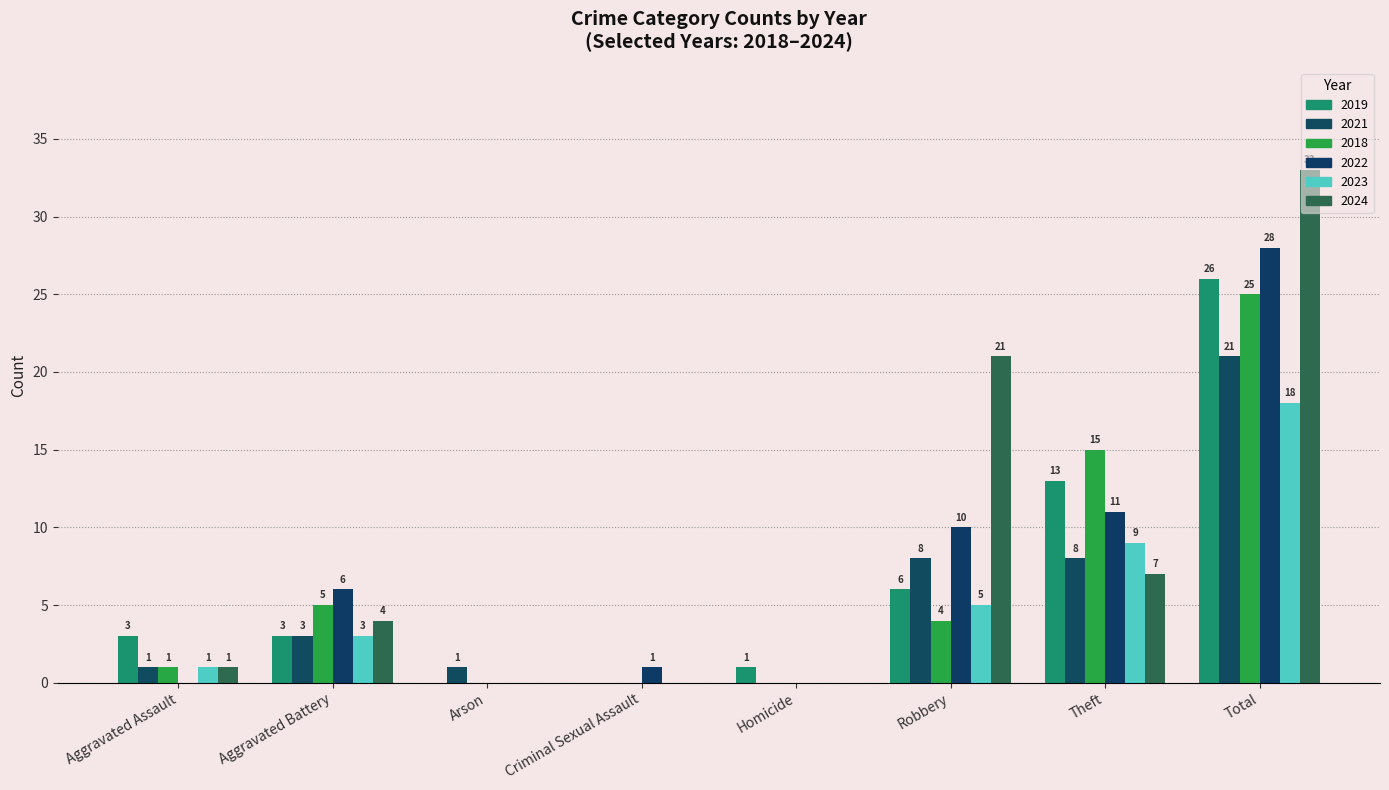

Are the bars horizontal?

No